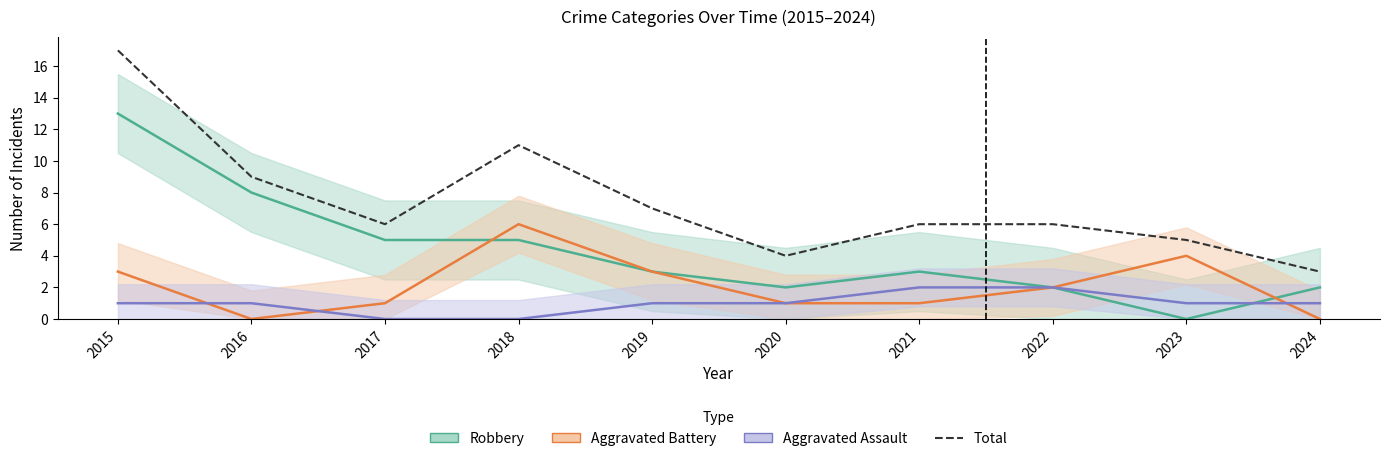

True or false: there are more than 1 points higher than both neighbors.

False